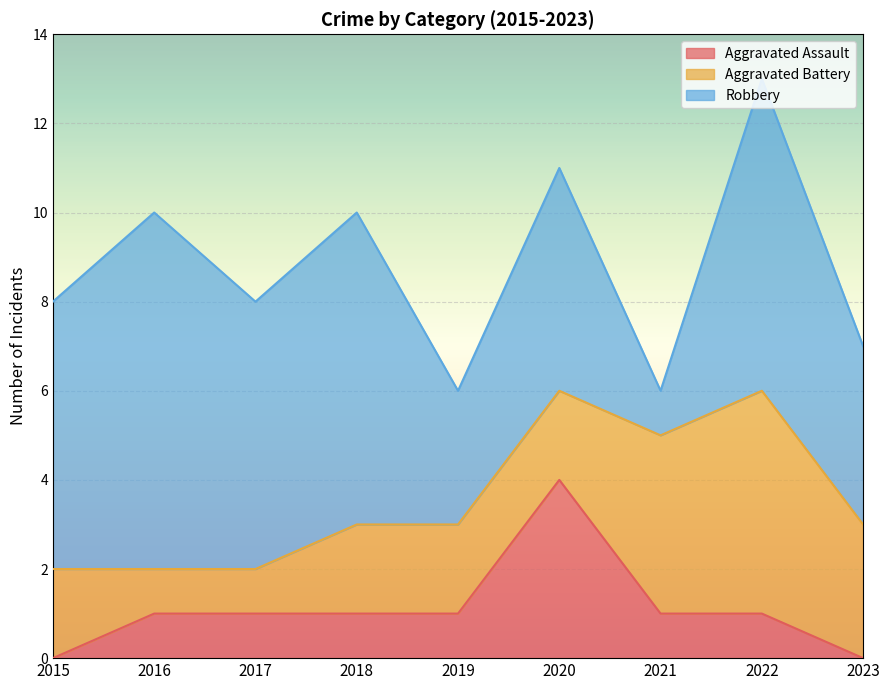

Which series ends up on top after the final intersection of Robbery and Aggravated Battery?

Robbery